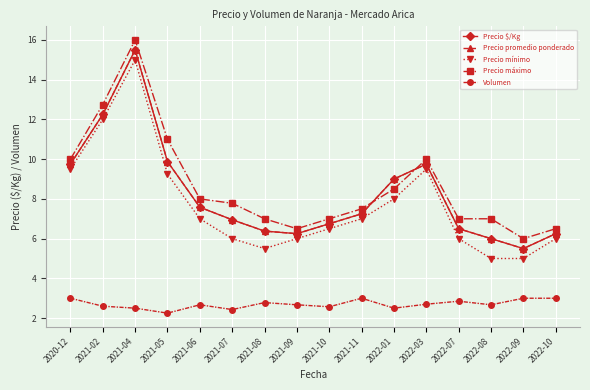

What is the difference between the maximum and minimum values in the Precio mínimo series?

10.0